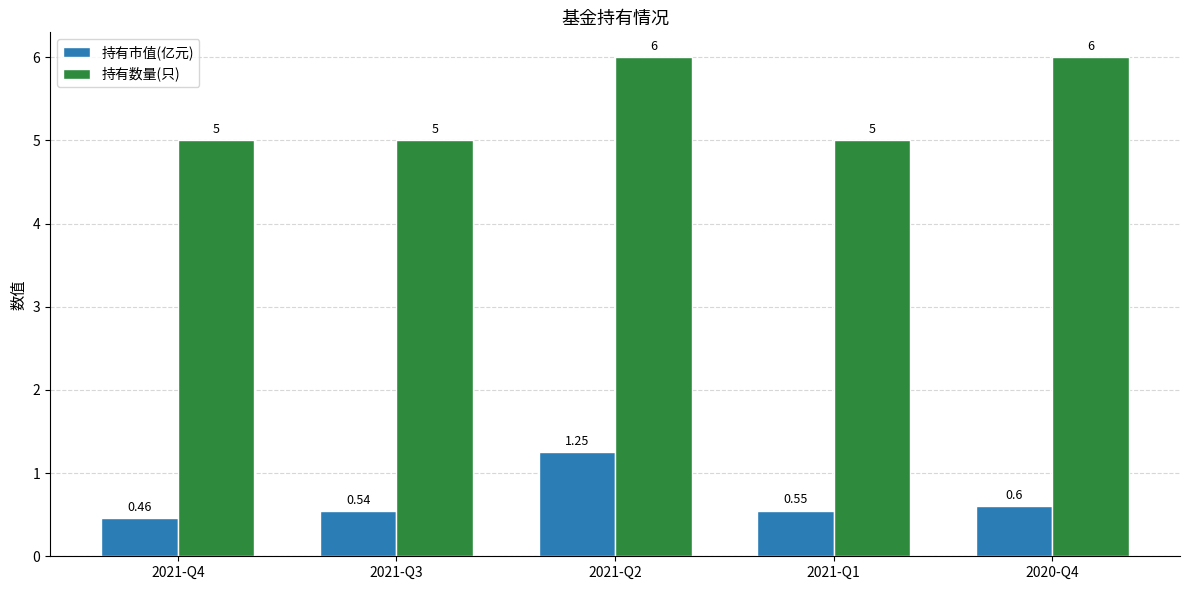

At which category is the sum across all series the highest?

2021-Q2